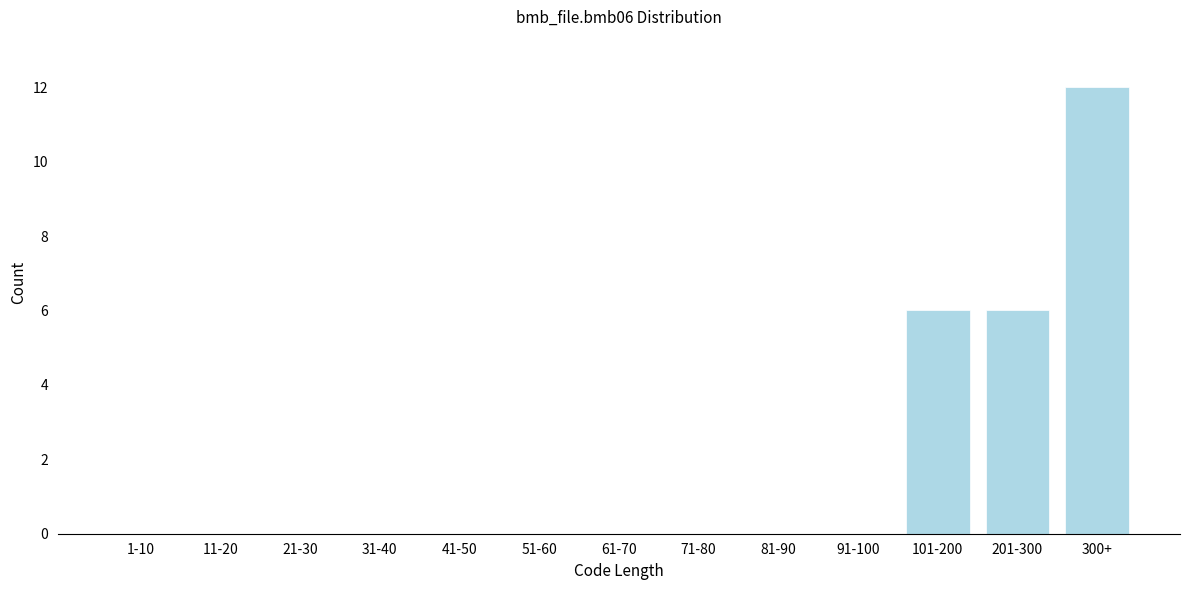

Reading left to right, extract all data points from this chart.

1-10=0	11-20=0	21-30=0	31-40=0	41-50=0	51-60=0	61-70=0	71-80=0	81-90=0	91-100=0	101-200=6	201-300=6	300+=12